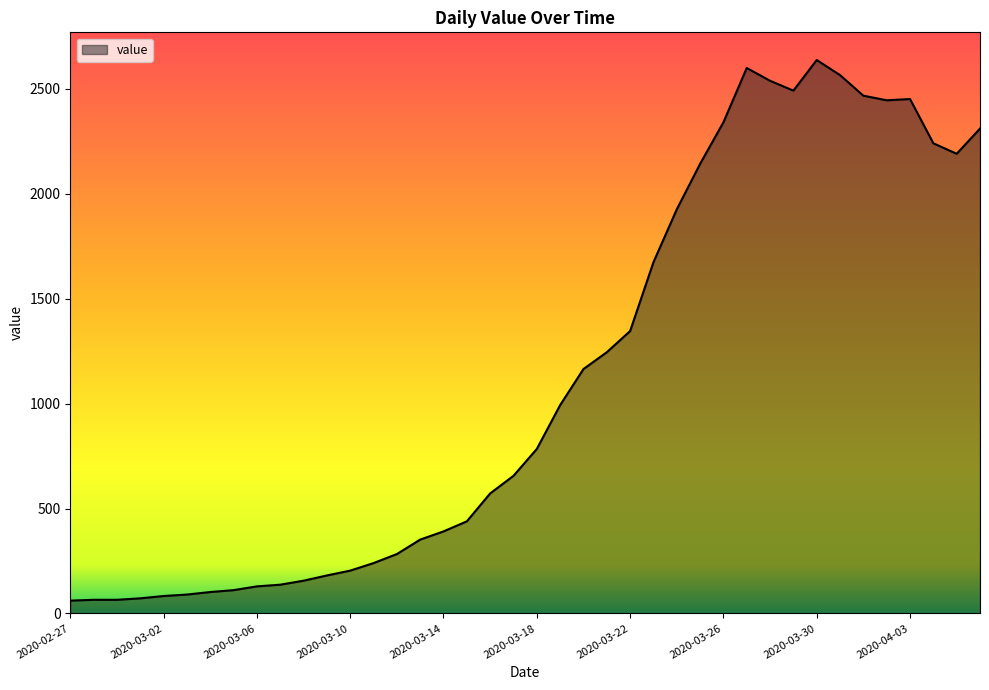

What is the greatest value displayed?

2638